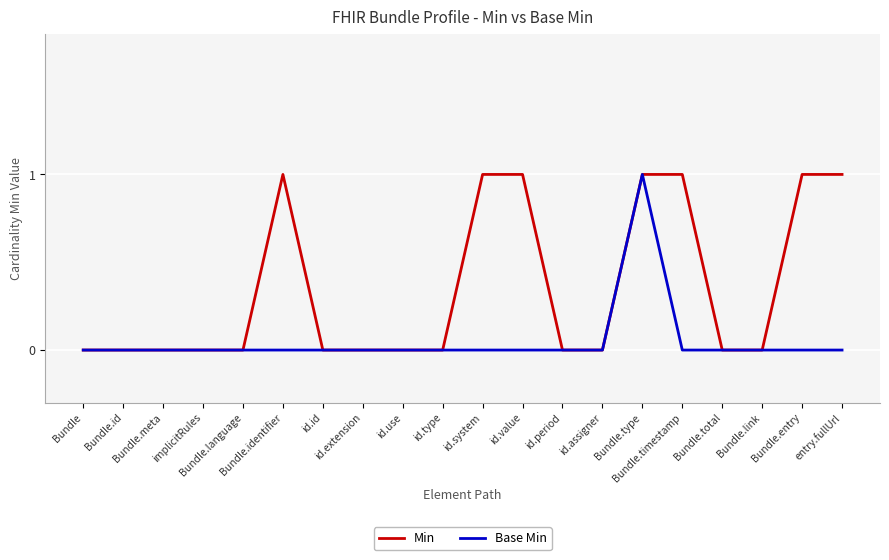

Which series has the largest total across all categories?

Min